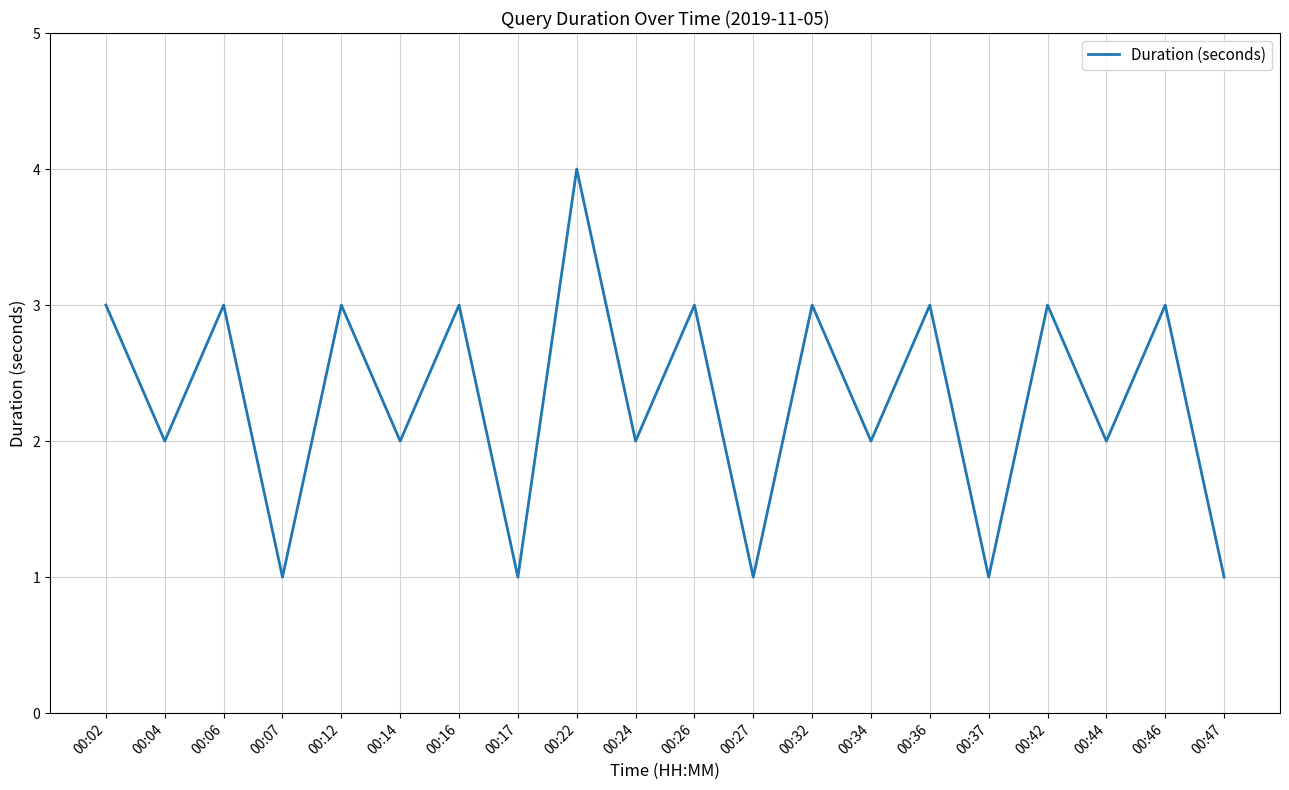

True or false: the data shows 0 at 00:47.

False